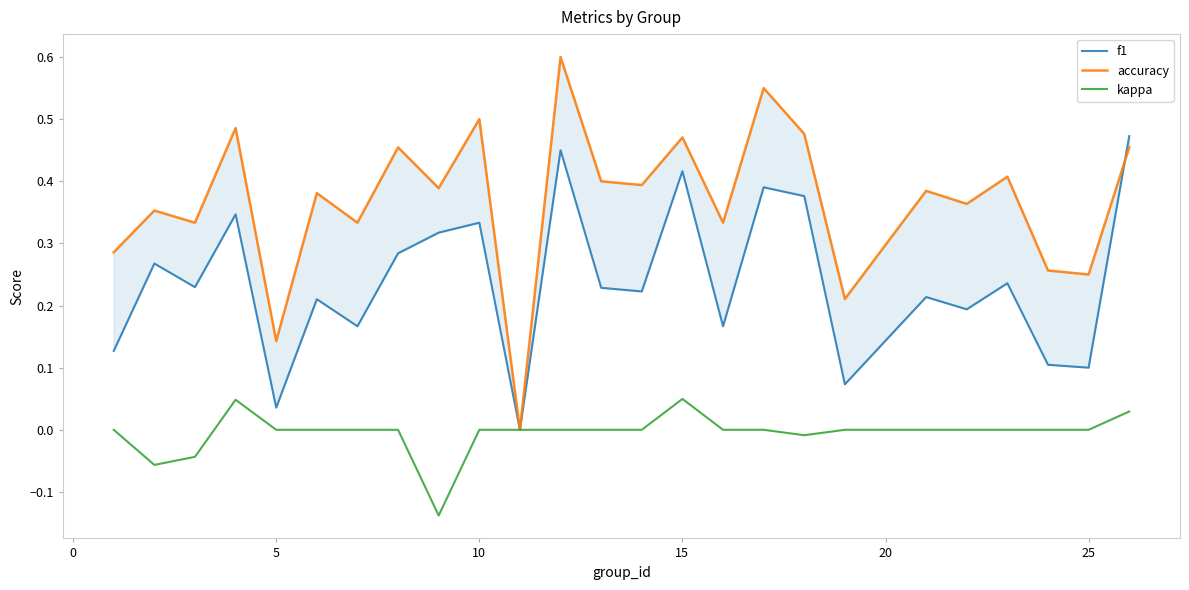

The value of accuracy at 19 is 0.1. True or false?

False